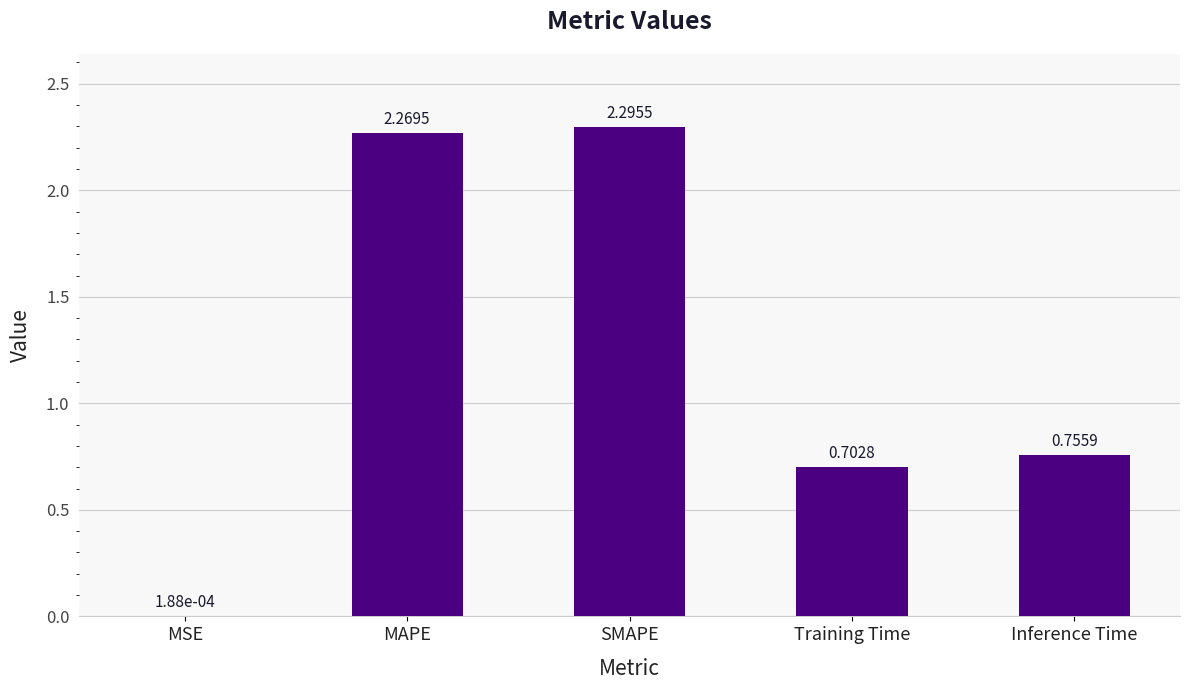

Approximately how many times larger is the value at Training Time compared to MAPE?

0.3